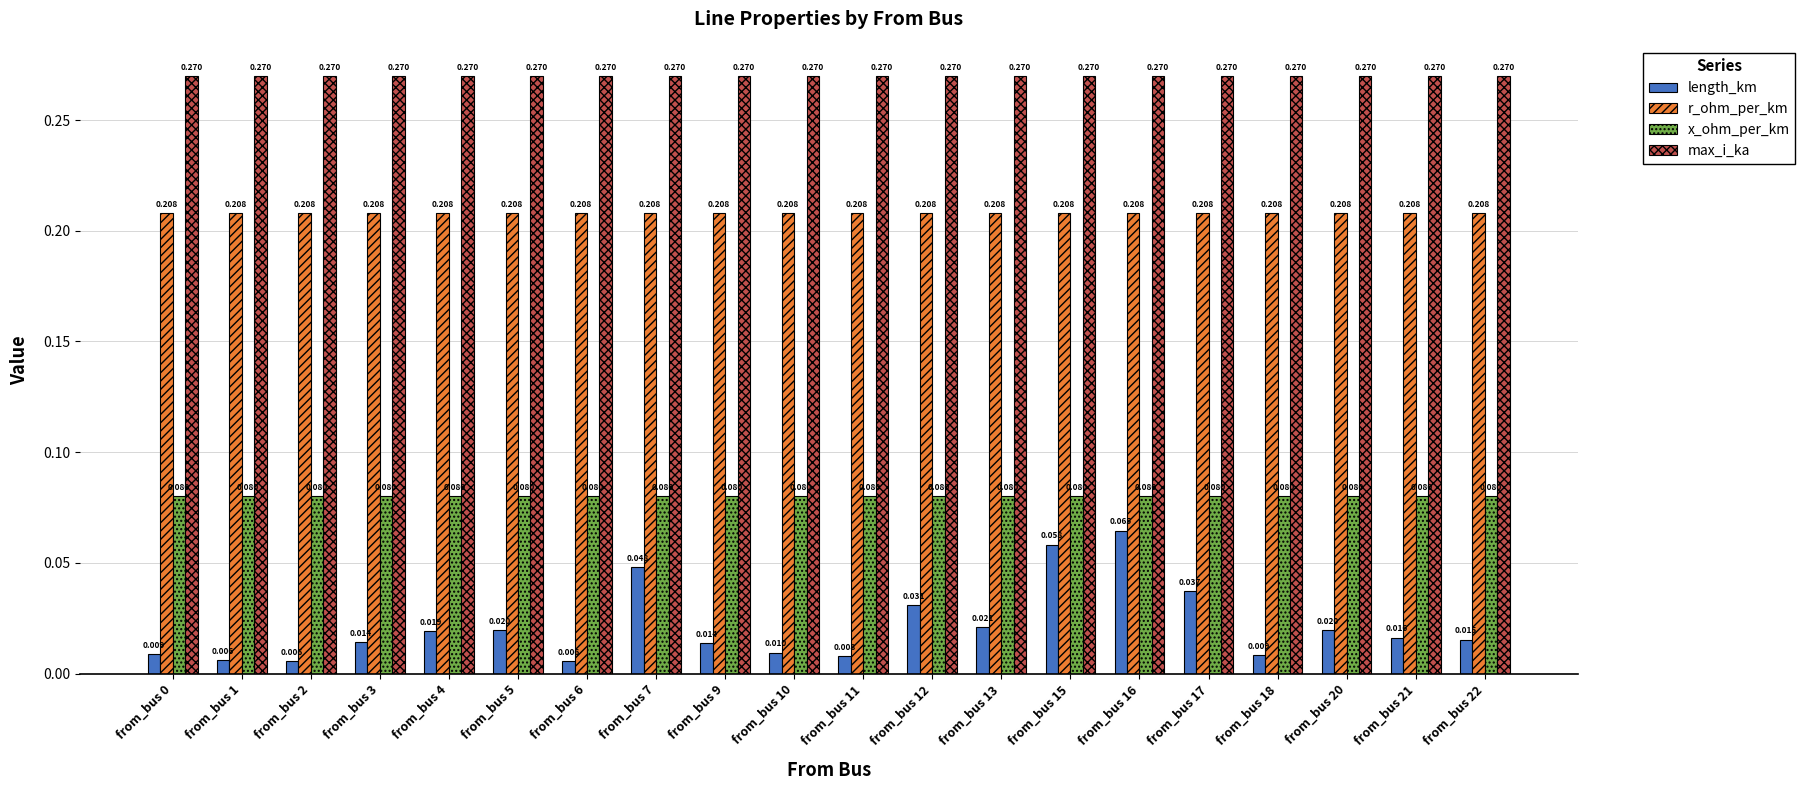

Which series changed the most between from_bus 13 and from_bus 20?

length_km